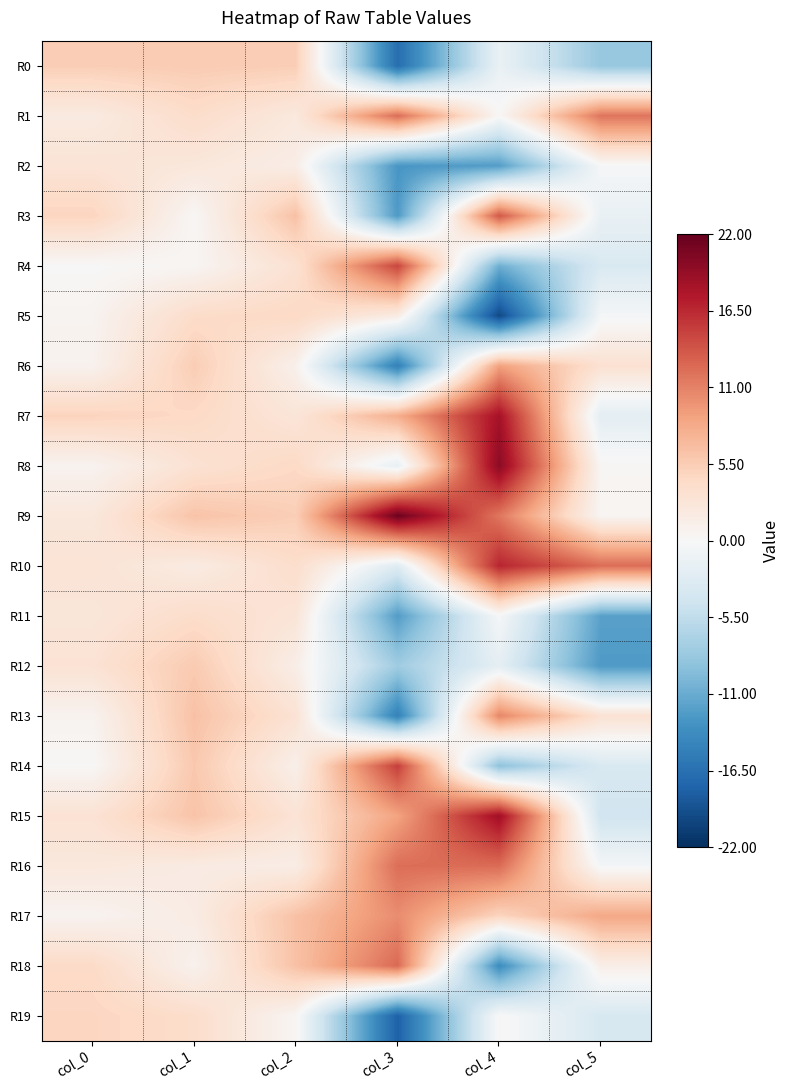

What is the maximum value shown in the chart?

21.6